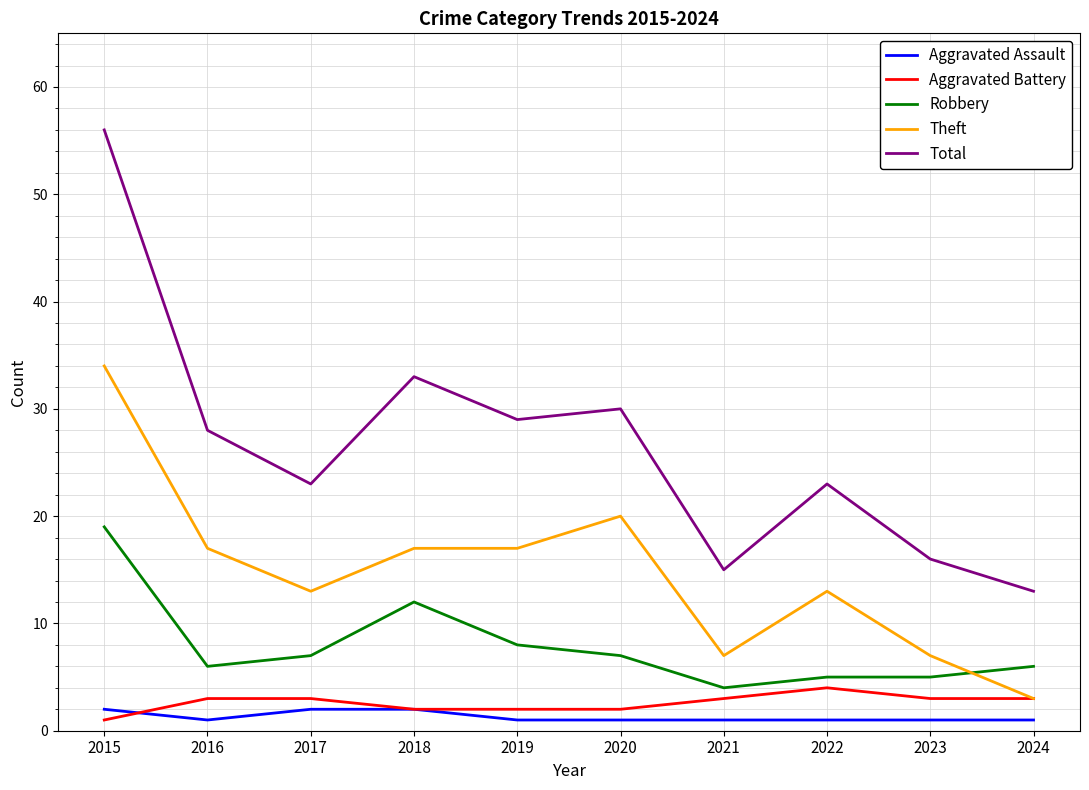

What is the smallest value displayed?

1